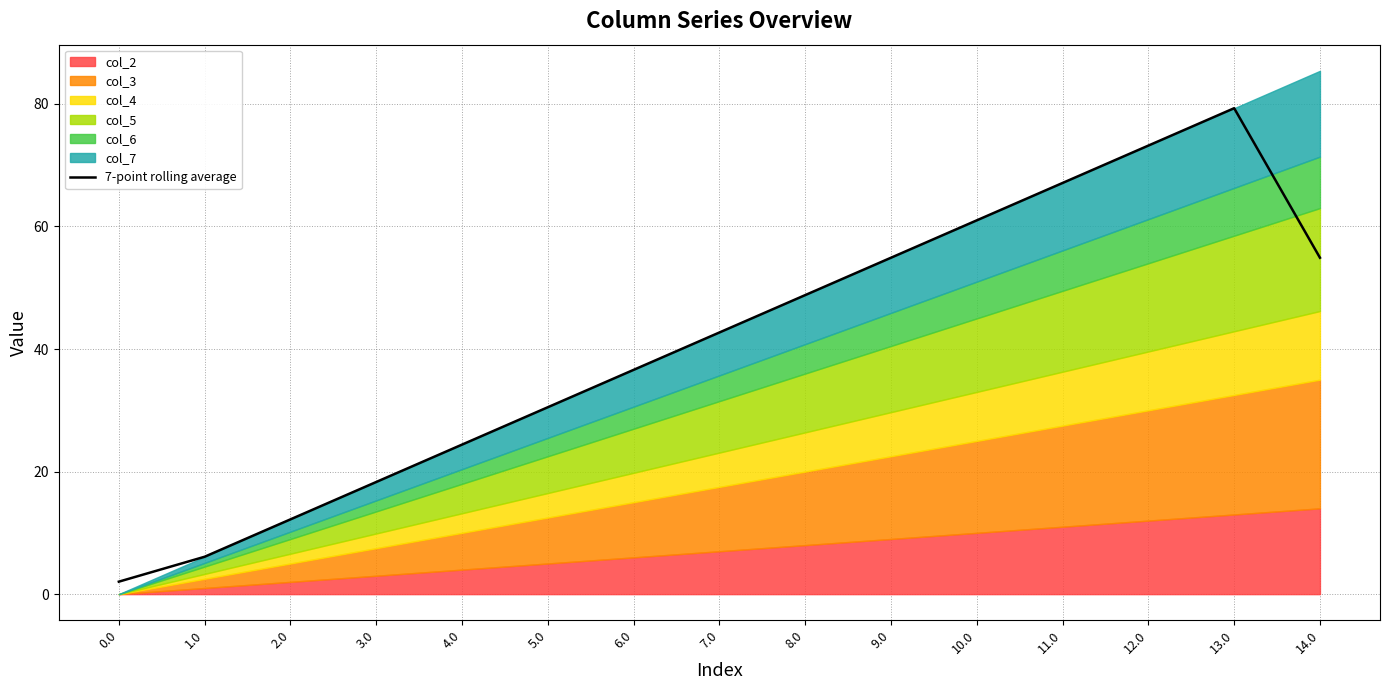

Where does the data first go above 42?

7.0